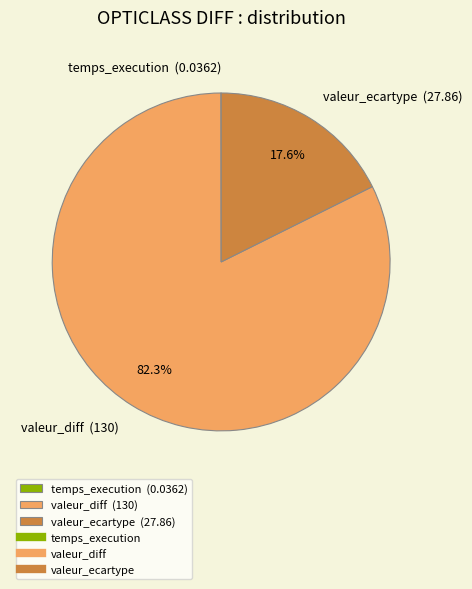

Does valeur_diff (130) represent more than half of the total?

Yes